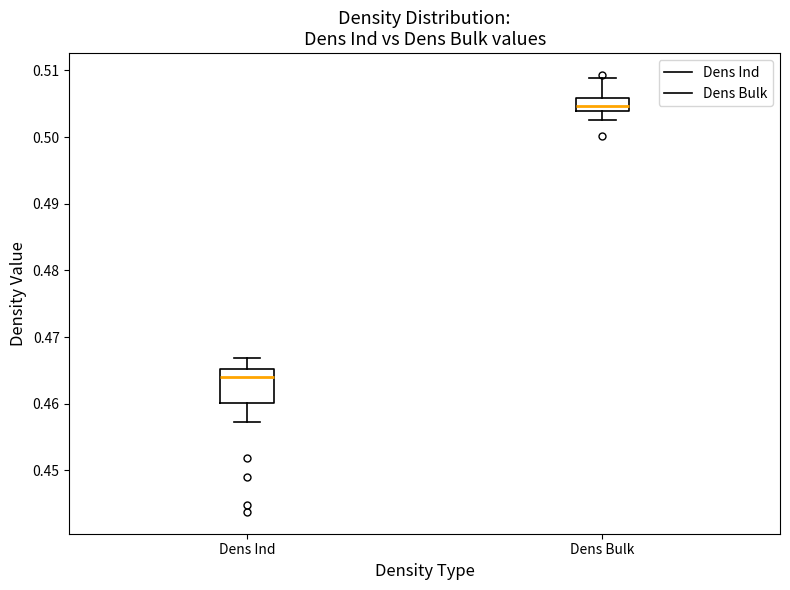

Reading left to right, transcribe this box plot: for each box, give where its median line is, the range the box spans, and where its two whiskers end, as read against the y-axis. The values are not printed on the chart, so give them approximately, as read against the axis.

Dens Ind: median 0.464, box 0.460 to 0.465, whiskers 0.457 to 0.467
Dens Bulk: median 0.505, box 0.504 to 0.506, whiskers 0.503 to 0.509